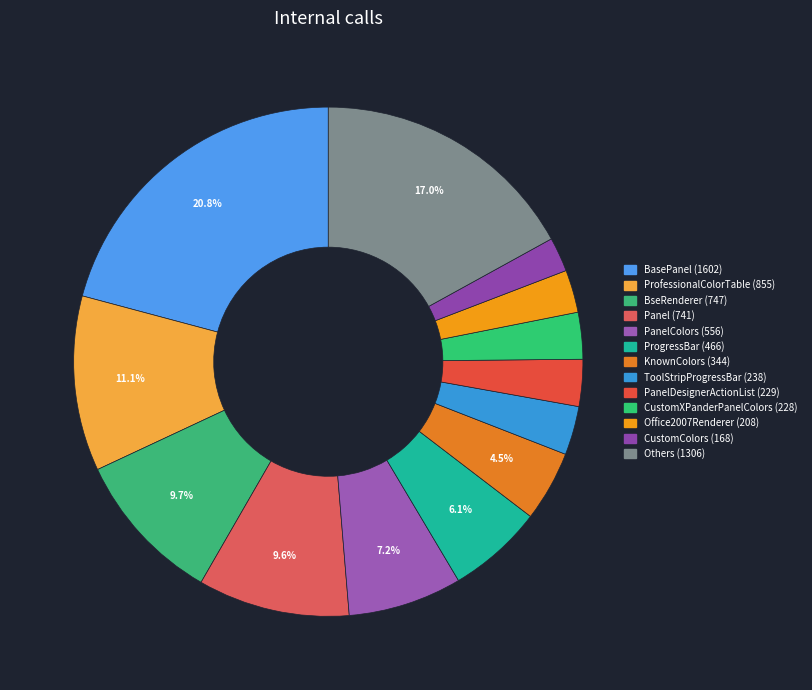

How many segments does this pie chart have?

13